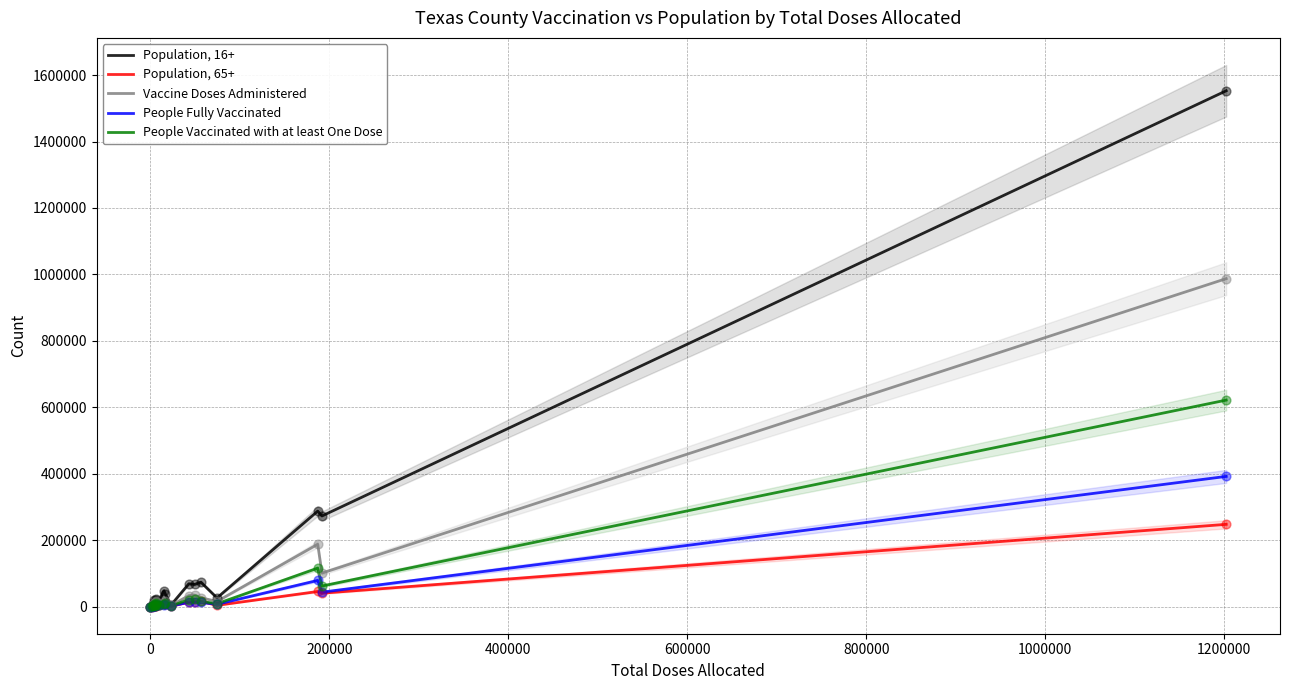

Is the value of Population, 16+ at 13 greater than the value of People Fully Vaccinated at 11?

Yes